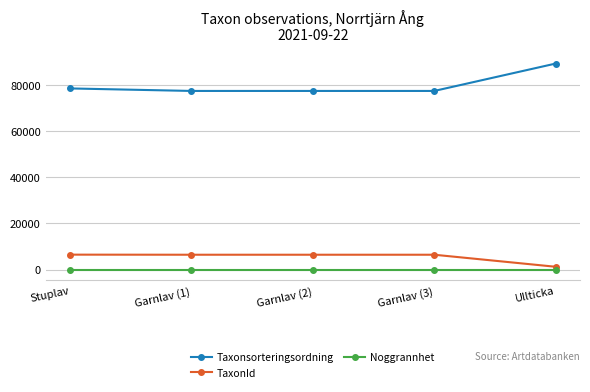

What is the label of the 3rd point from the left?

Garnlav (2)